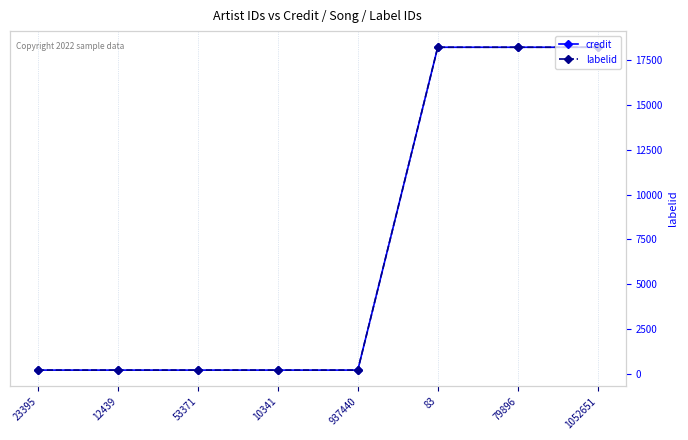

Is it true that credit equals 471211 at 12439?

False